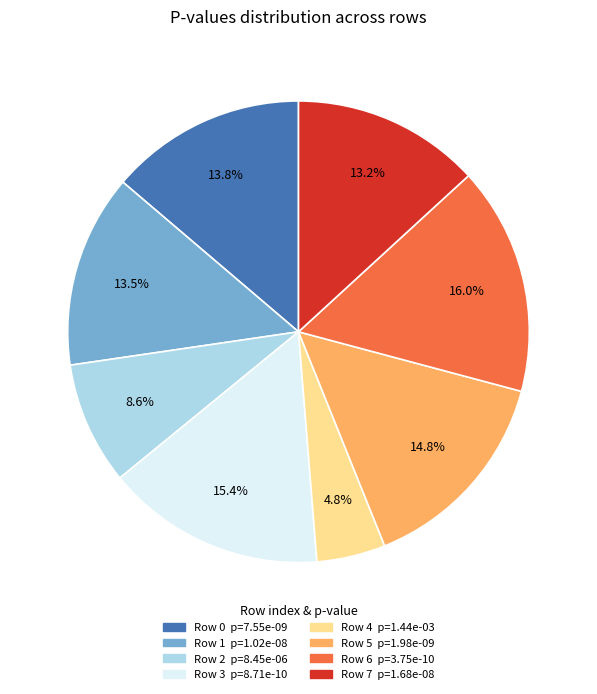

Is there any slice that represents more than half of the pie?

No